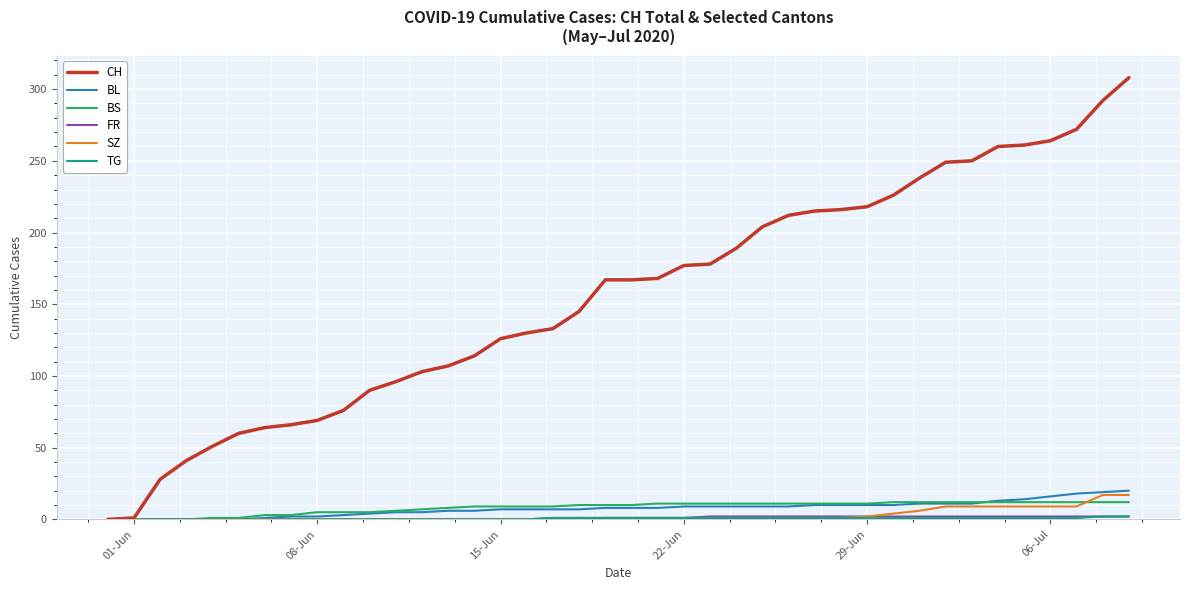

Which series has the largest total across all categories?

CH